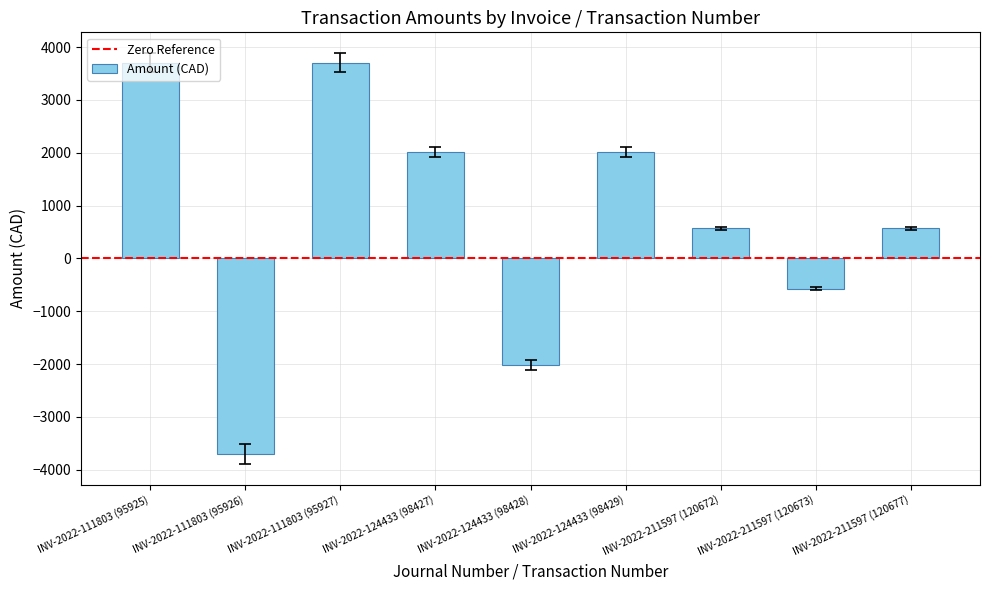

What position from the right is INV-2022-124433 (98428)?

5